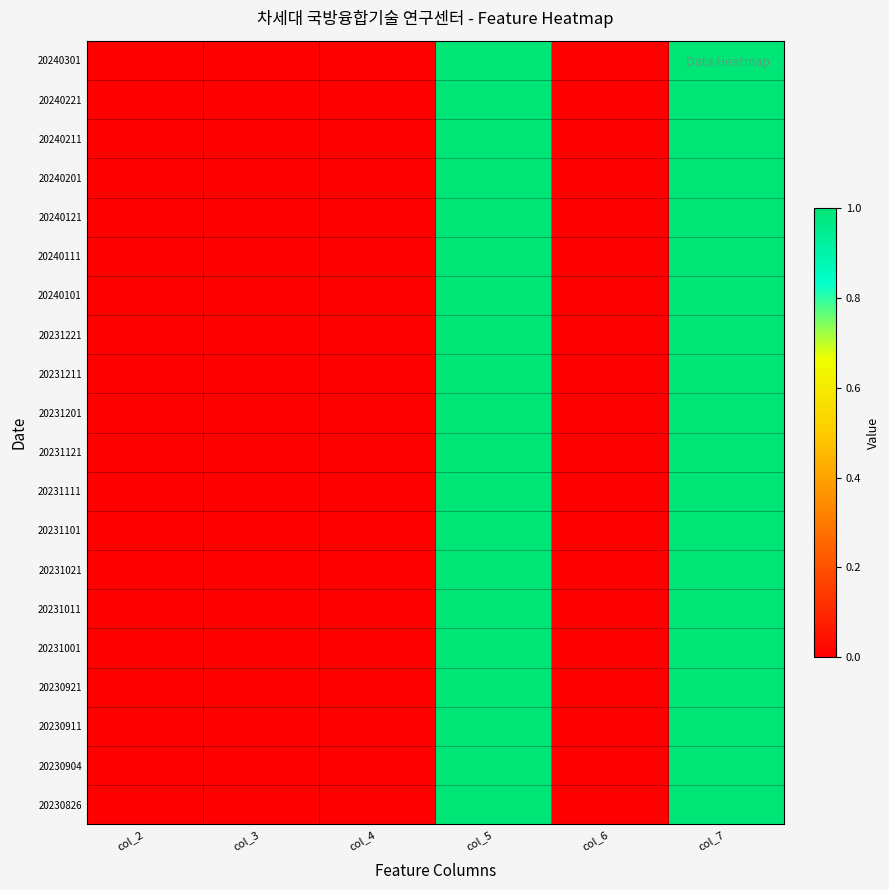

Reading left to right, what are all the values shown in this chart?

20230826: col_2=0	col_3=0	col_4=0	col_5=1	col_6=0	col_7=1
20230904: col_2=0	col_3=0	col_4=0	col_5=1	col_6=0	col_7=1
20230911: col_2=0	col_3=0	col_4=0	col_5=1	col_6=0	col_7=1
20230921: col_2=0	col_3=0	col_4=0	col_5=1	col_6=0	col_7=1
20231001: col_2=0	col_3=0	col_4=0	col_5=1	col_6=0	col_7=1
20231011: col_2=0	col_3=0	col_4=0	col_5=1	col_6=0	col_7=1
20231021: col_2=0	col_3=0	col_4=0	col_5=1	col_6=0	col_7=1
20231101: col_2=0	col_3=0	col_4=0	col_5=1	col_6=0	col_7=1
20231111: col_2=0	col_3=0	col_4=0	col_5=1	col_6=0	col_7=1
20231121: col_2=0	col_3=0	col_4=0	col_5=1	col_6=0	col_7=1
20231201: col_2=0	col_3=0	col_4=0	col_5=1	col_6=0	col_7=1
20231211: col_2=0	col_3=0	col_4=0	col_5=1	col_6=0	col_7=1
20231221: col_2=0	col_3=0	col_4=0	col_5=1	col_6=0	col_7=1
20240101: col_2=0	col_3=0	col_4=0	col_5=1	col_6=0	col_7=1
20240111: col_2=0	col_3=0	col_4=0	col_5=1	col_6=0	col_7=1
20240121: col_2=0	col_3=0	col_4=0	col_5=1	col_6=0	col_7=1
20240201: col_2=0	col_3=0	col_4=0	col_5=1	col_6=0	col_7=1
20240211: col_2=0	col_3=0	col_4=0	col_5=1	col_6=0	col_7=1
20240221: col_2=0	col_3=0	col_4=0	col_5=1	col_6=0	col_7=1
20240301: col_2=0	col_3=0	col_4=0	col_5=1	col_6=0	col_7=1